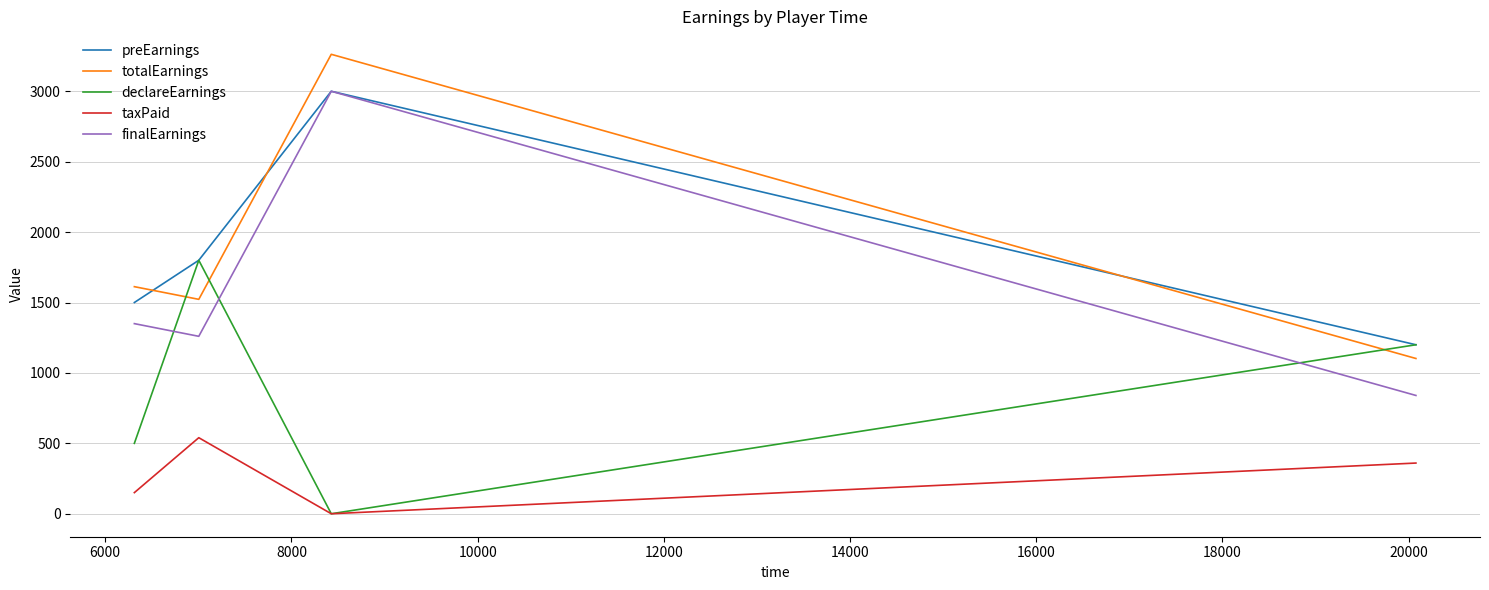

True or false: totalEarnings and finalEarnings intersect in this chart.

False